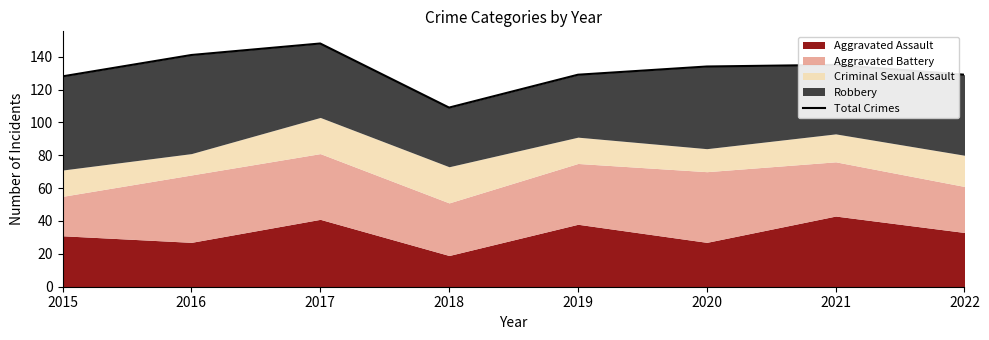

What is the sum of all values?

1053